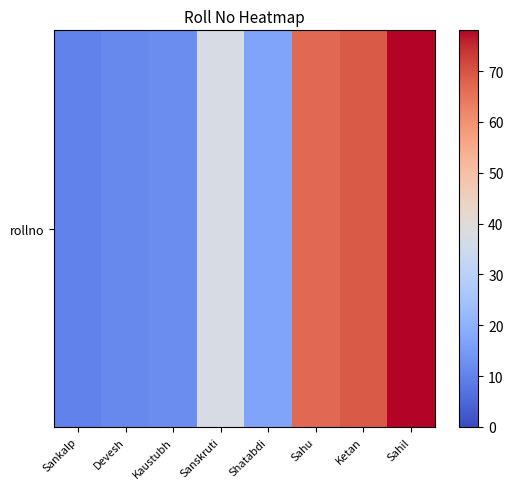

At which category does the chart reach its peak across all series?

Sahil